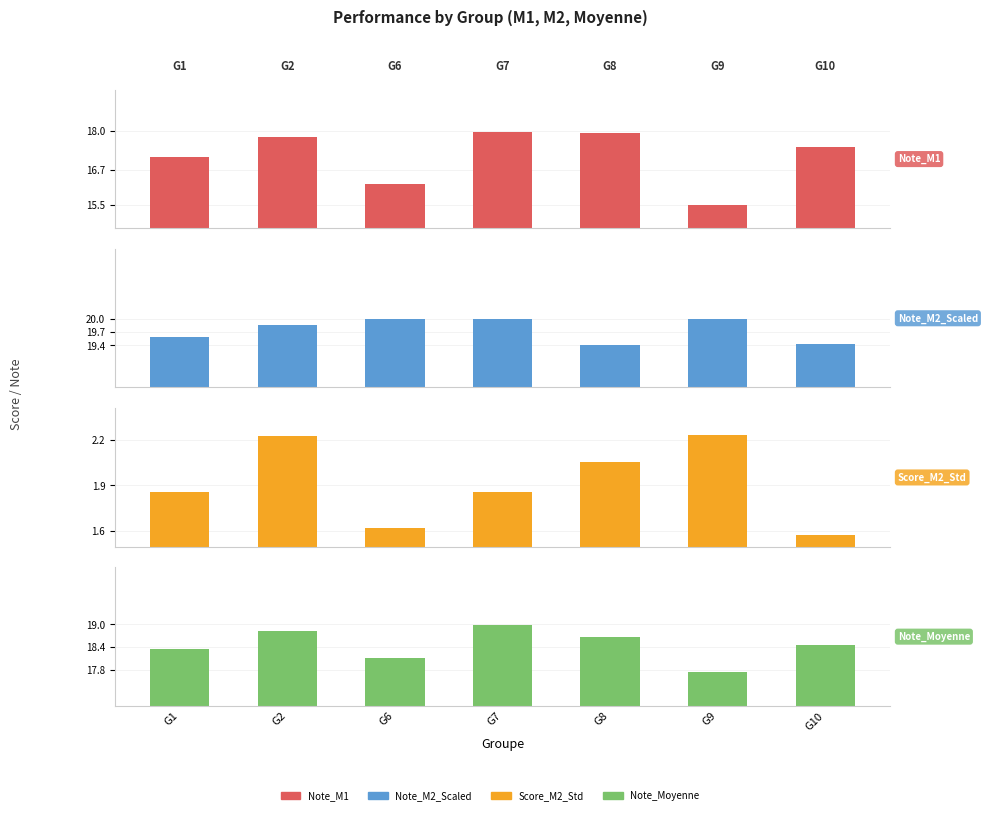

Reading left to right, transcribe all the data shown in this chart.

Note_M1: 17.1	17.8	16.2	18.0	17.9	15.5	17.5
Note_M2_Scaled: 19.6	19.9	20.0	20.0	19.4	20.0	19.4
Score_M2_Std: 1.9	2.2	1.6	1.9	2.1	2.2	1.6
Note_Moyenne: 18.4	18.8	18.1	19.0	18.7	17.8	18.4